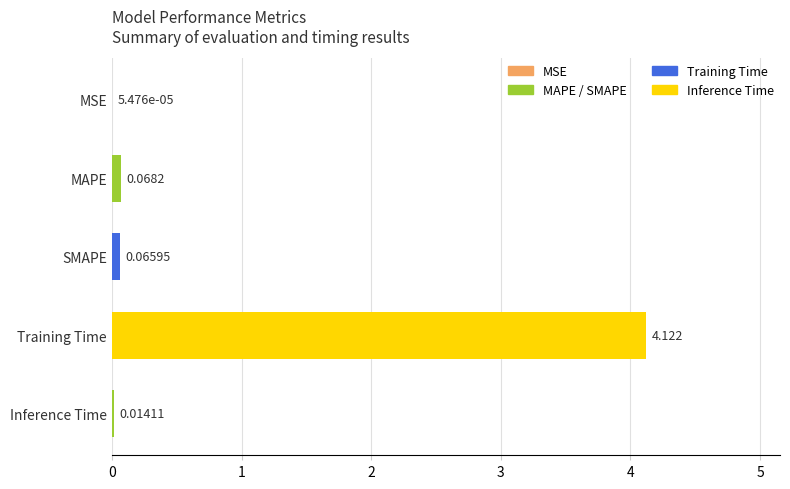

What is the average value?

0.9